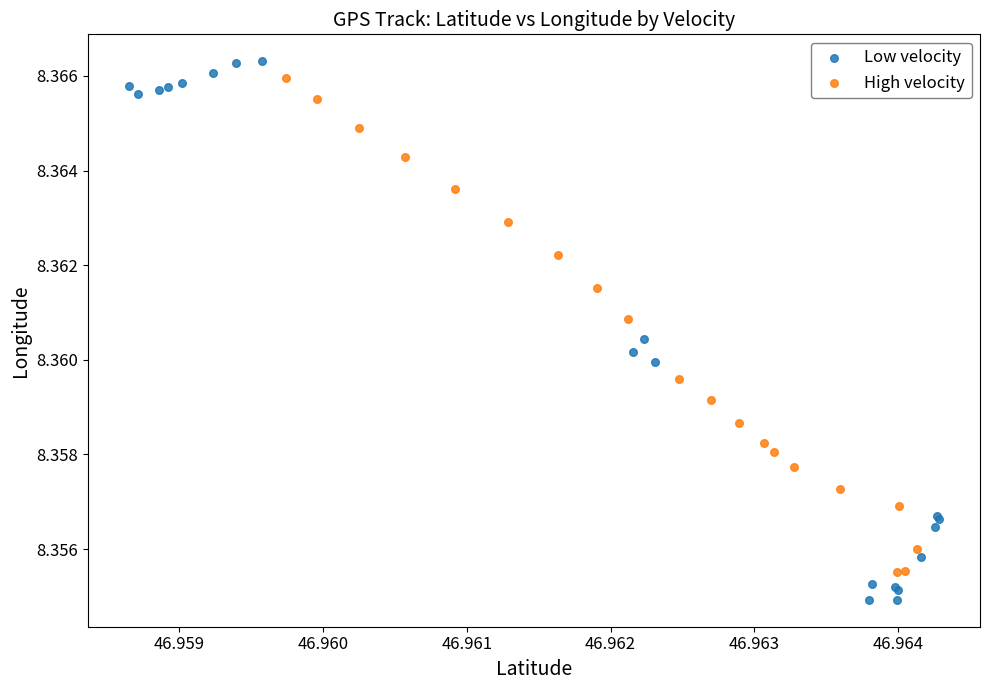

Which series reaches the minimum Y coordinate?

Low velocity